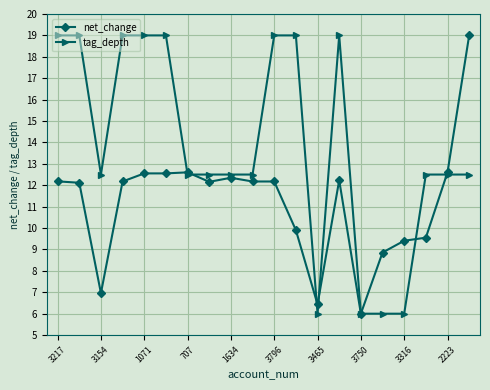

What is the value of the net_change point at the 7th from the left?

12.6